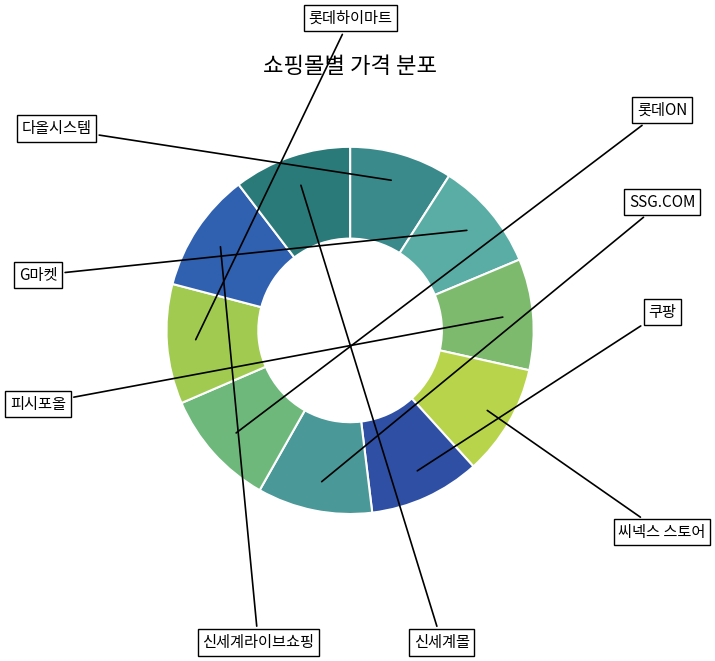

How many segments does this pie chart have?

10